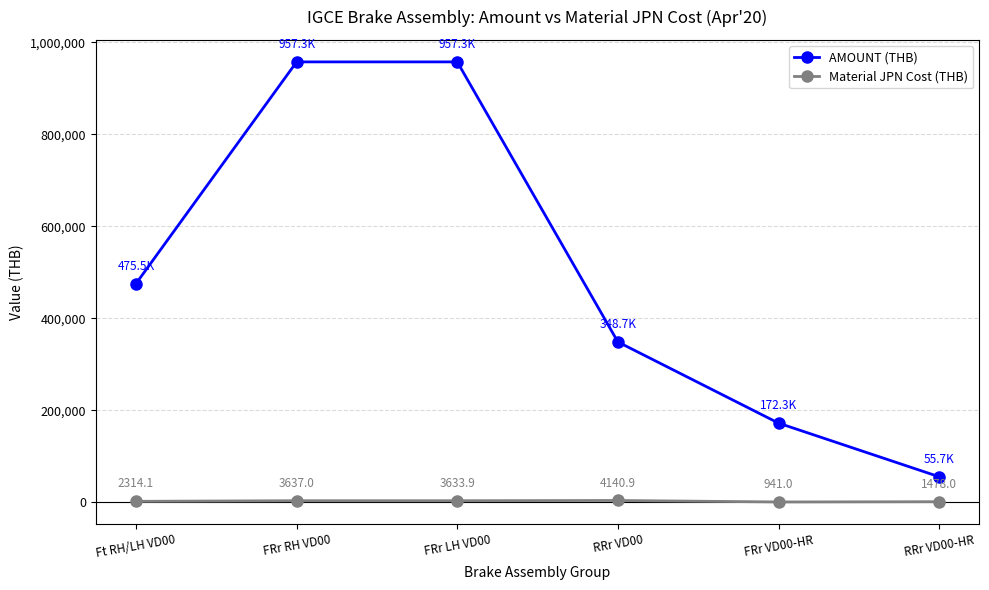

True or false: AMOUNT (THB) has a value of 334028.8 at FRr LH VD00.

False